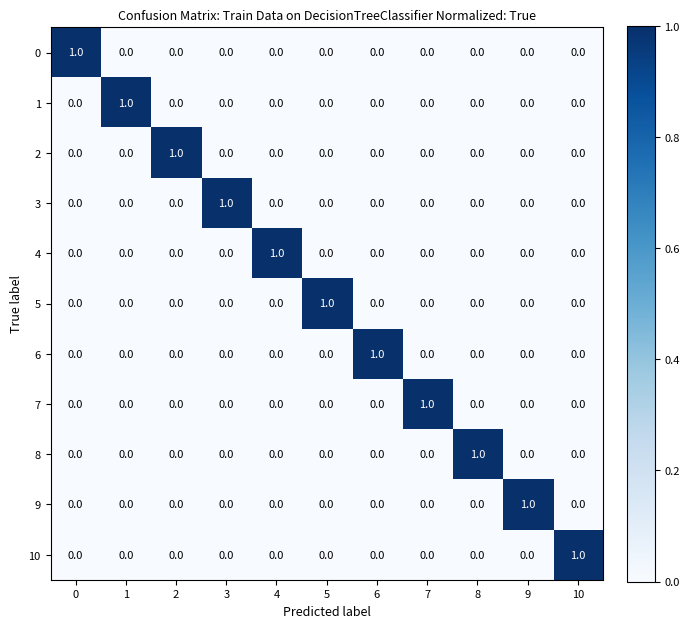

What is the spread (max minus min) of values at 3?

1